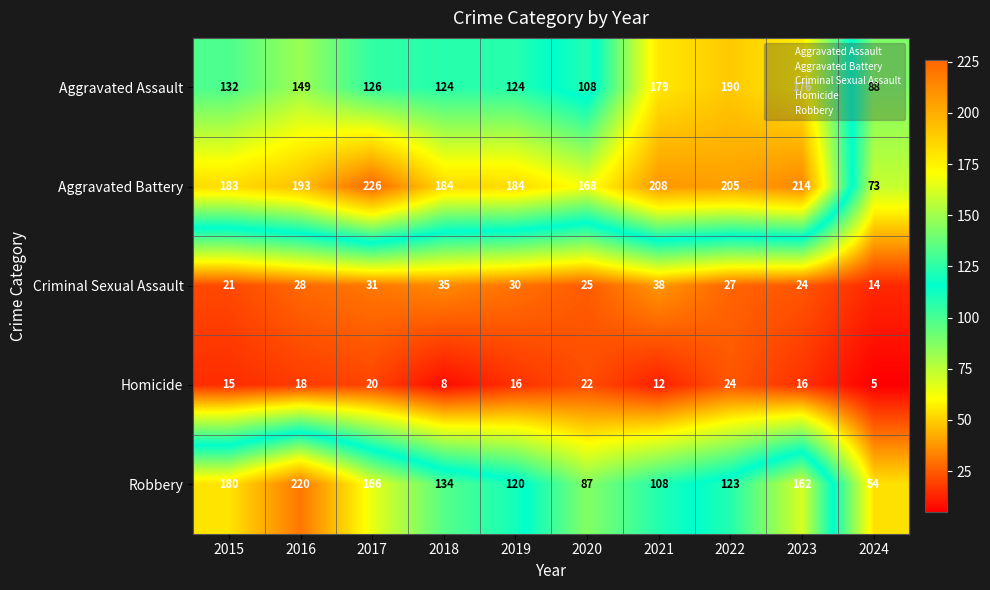

What is the total value across all series at 2020?

410